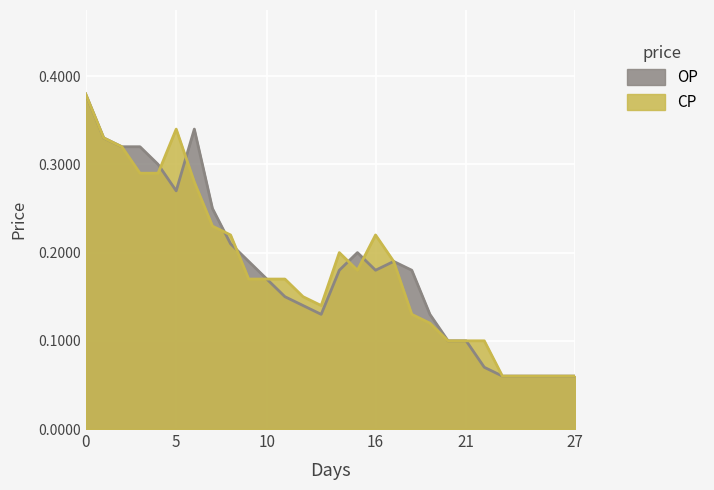

In CP, how many points are lower than both neighbors (excluding endpoints)?

2